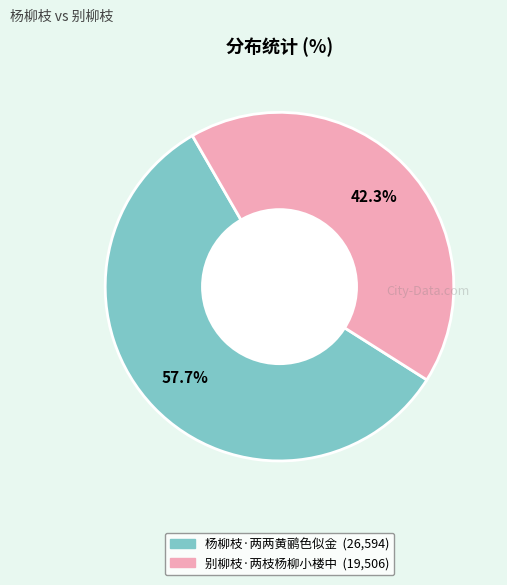

To the nearest percent, what percentage of the pie is 别柳枝·两枝杨柳小楼中?

42%